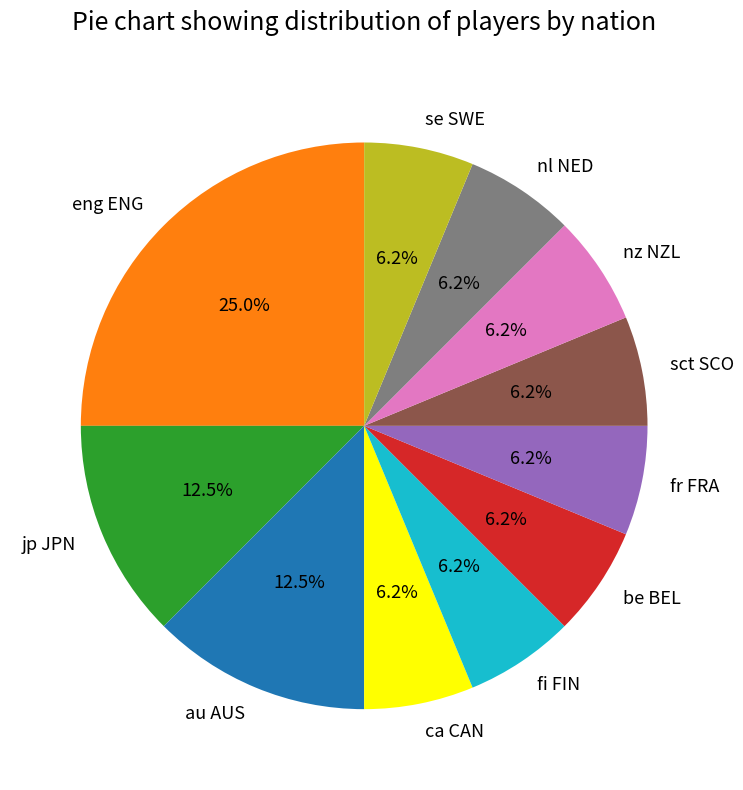

What percentage is the fr FRA slice, to the nearest percent?

6%